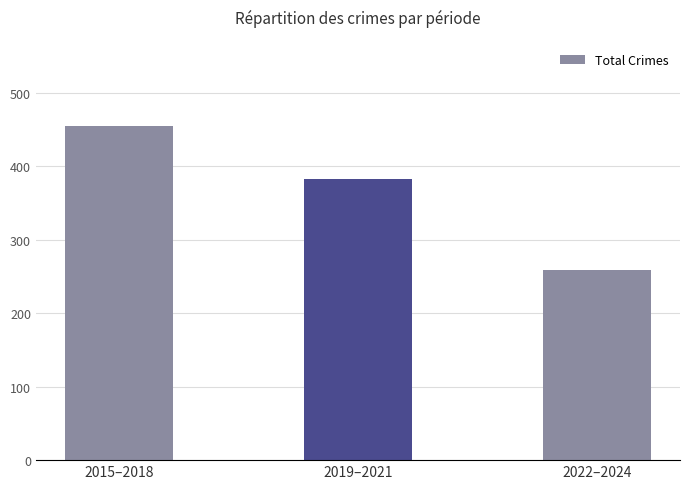

How many series are shown in this chart?

1